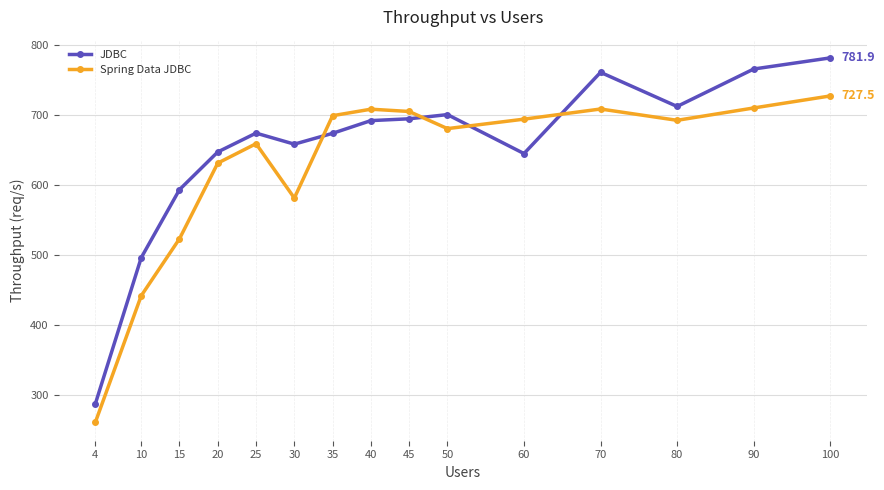

At which category does the chart reach its minimum across all series?

4